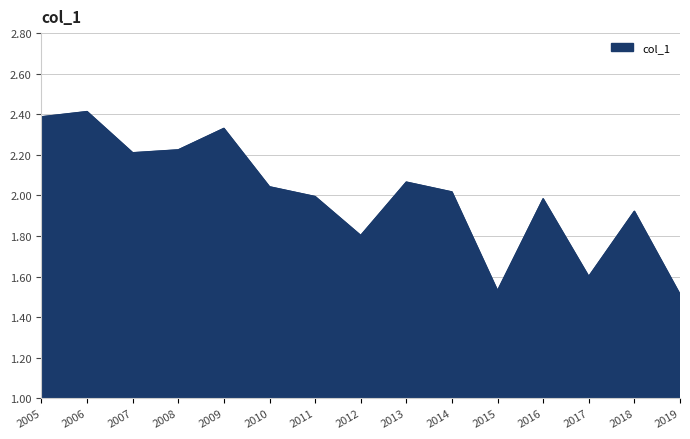

The value at 2014 is 2.6. True or false?

False